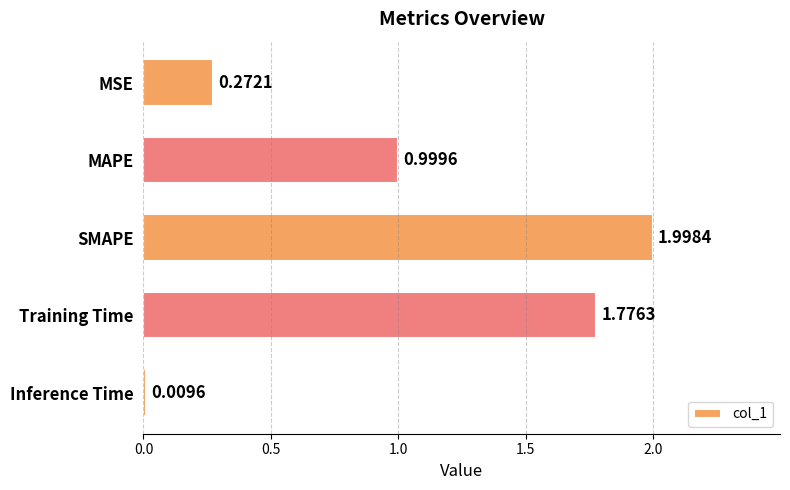

List the labels in order of value, smallest first.

Inference Time, MSE, MAPE, Training Time, SMAPE